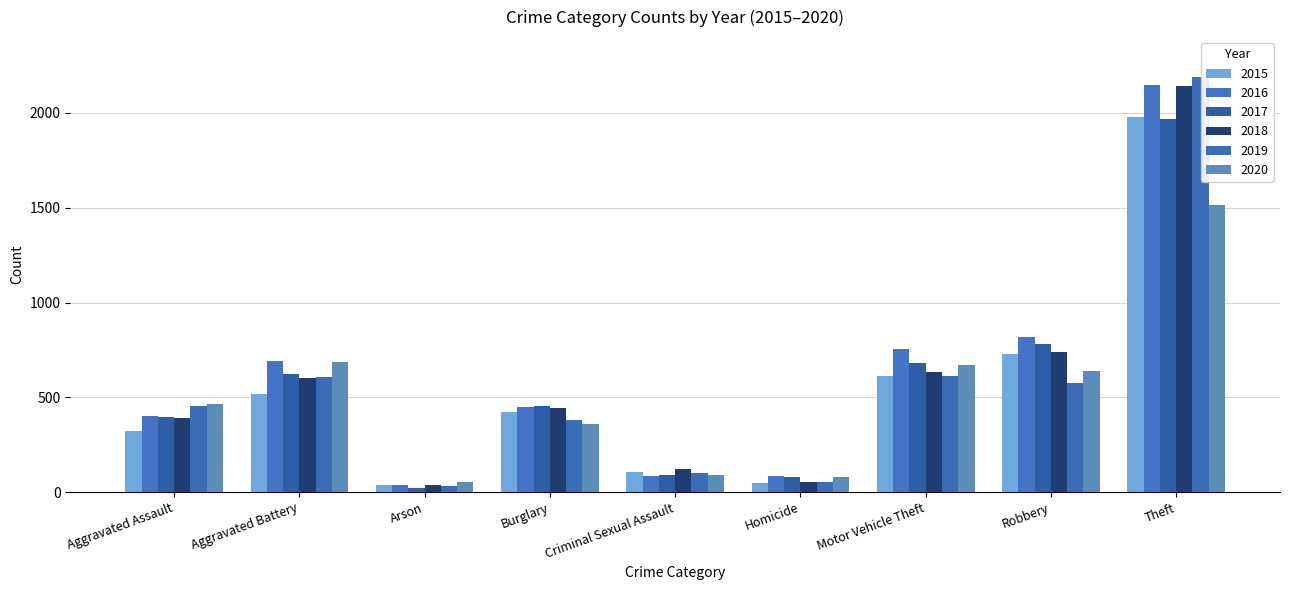

How many series are shown in this chart?

6